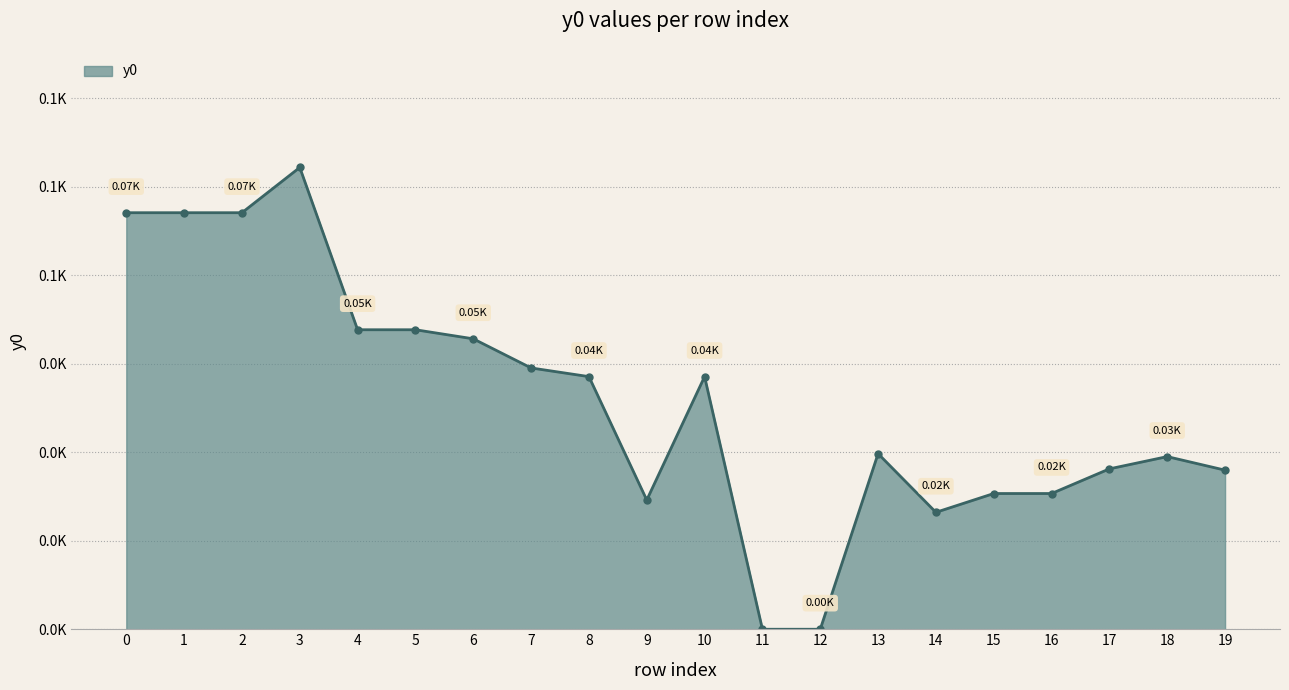

Between 15 and 9, which is larger?

15